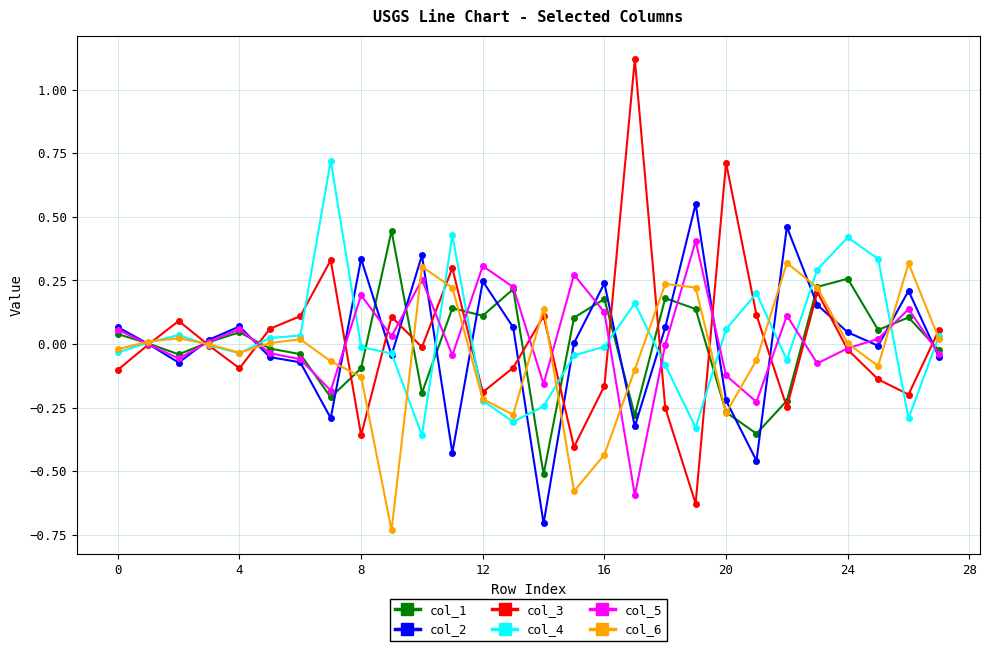

Which series has the widest spread of values?

col_3